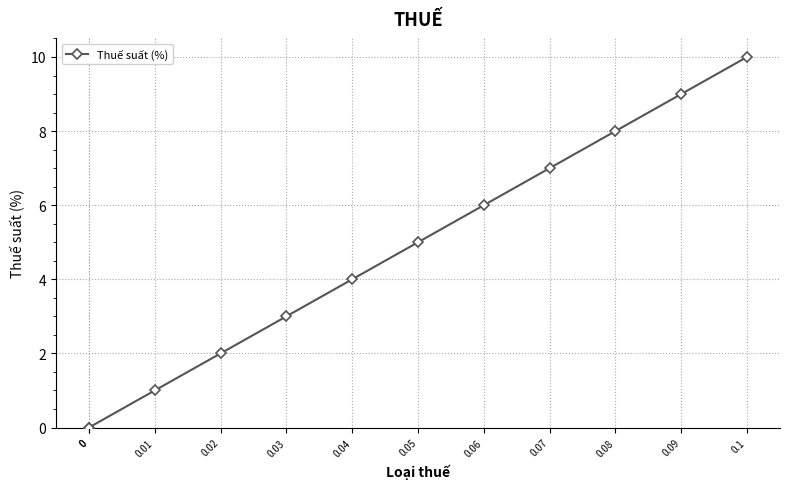

What is the change in value from 0 to 0.04?

+4